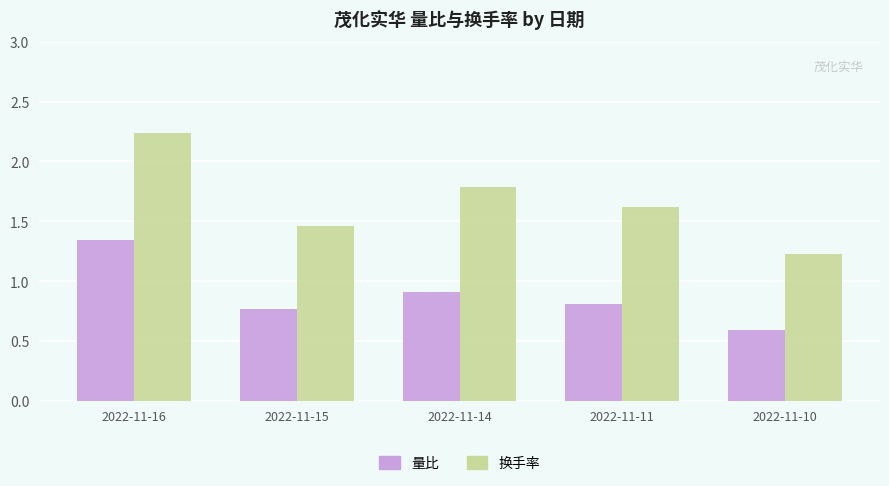

Is the value of 换手率 at 2022-11-10 greater than the value of 量比 at 2022-11-16?

No